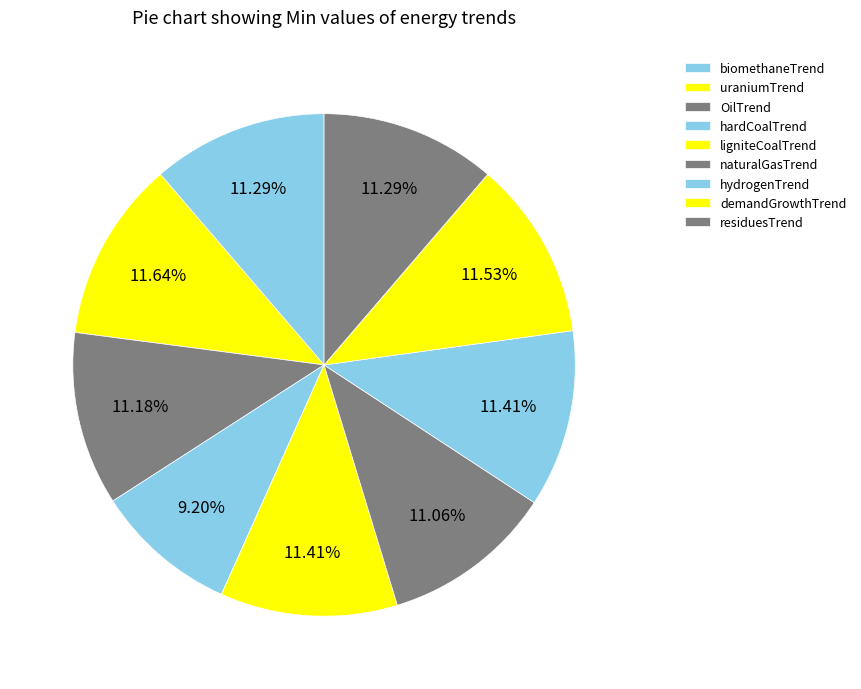

To the nearest percent, what is the average slice percentage?

11%